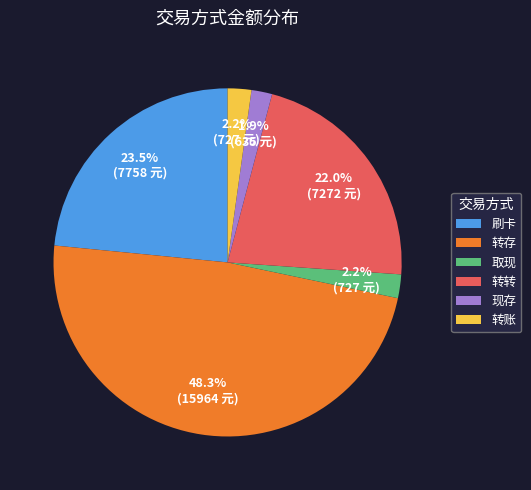

The 转转 slice represents 16% of the pie. True or false?

False